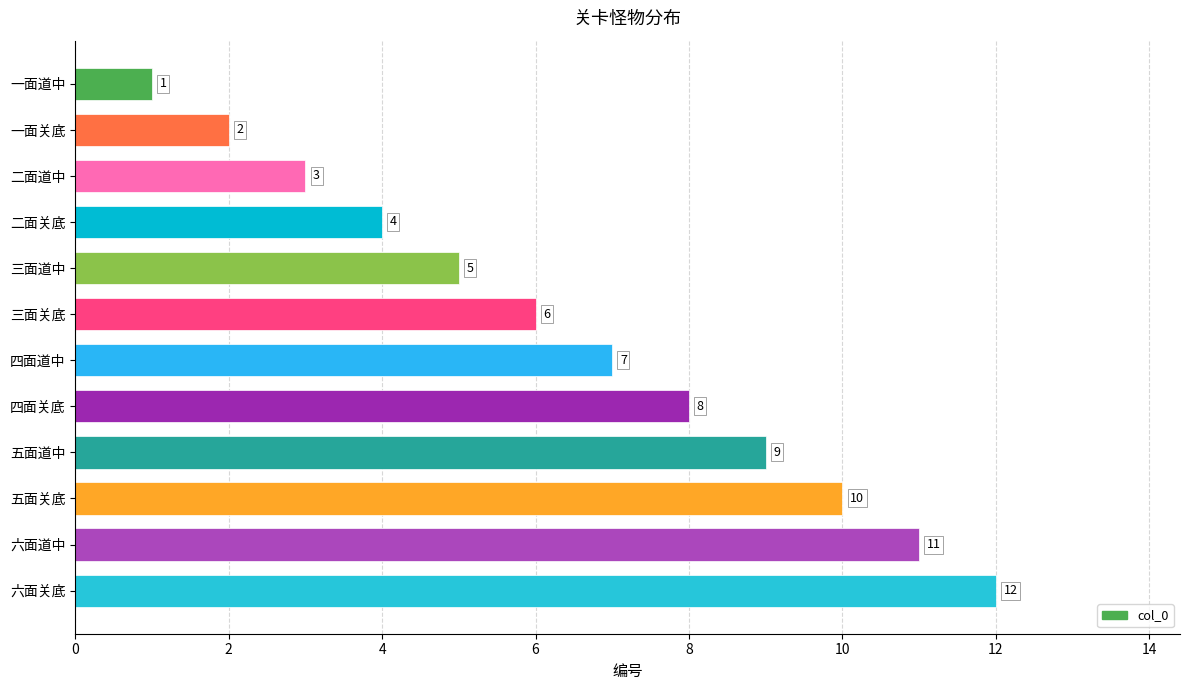

Which has a higher value, 四面关底 or 一面关底?

四面关底